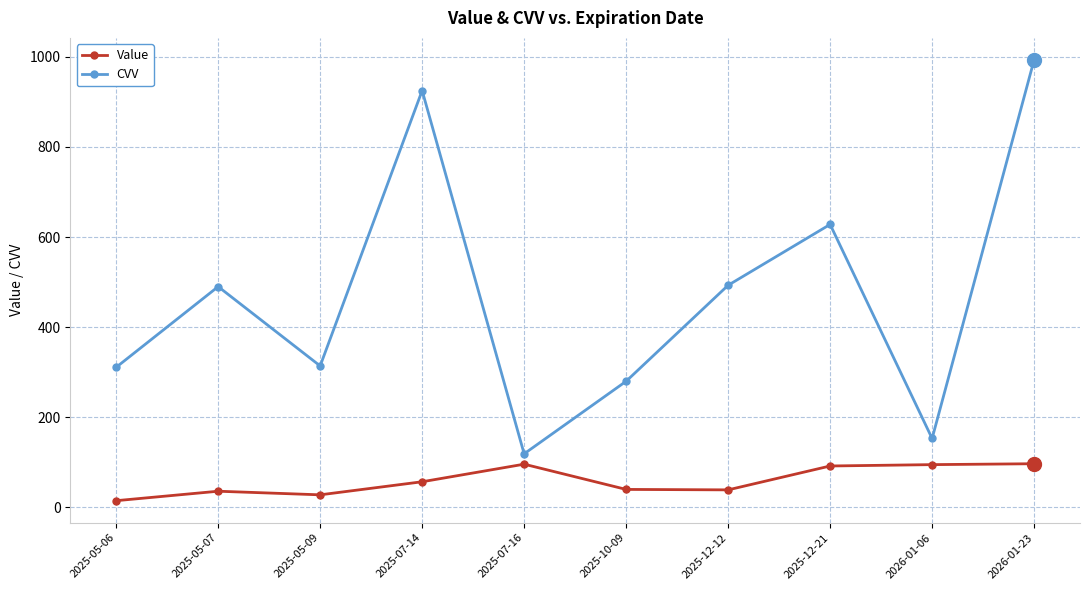

What is the total value across all series at 2025-12-21?

720